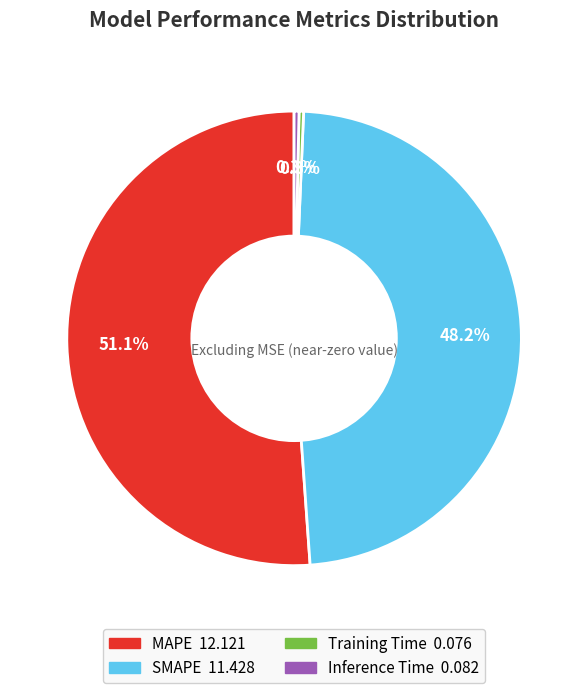

How many slices are in this pie chart?

4